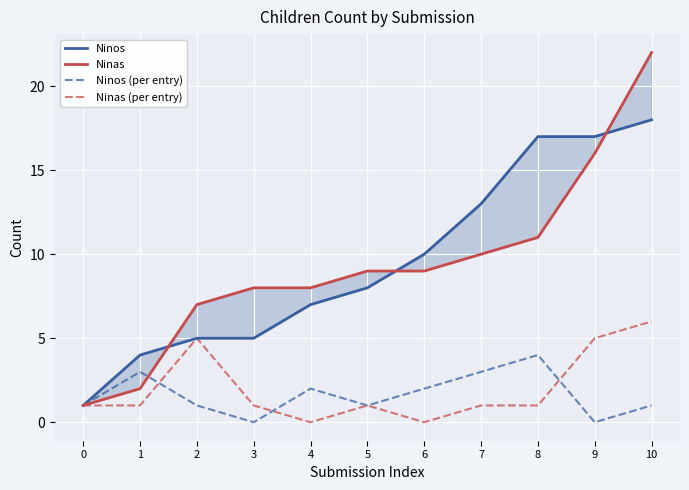

Which label corresponds to the largest value in the chart?

10